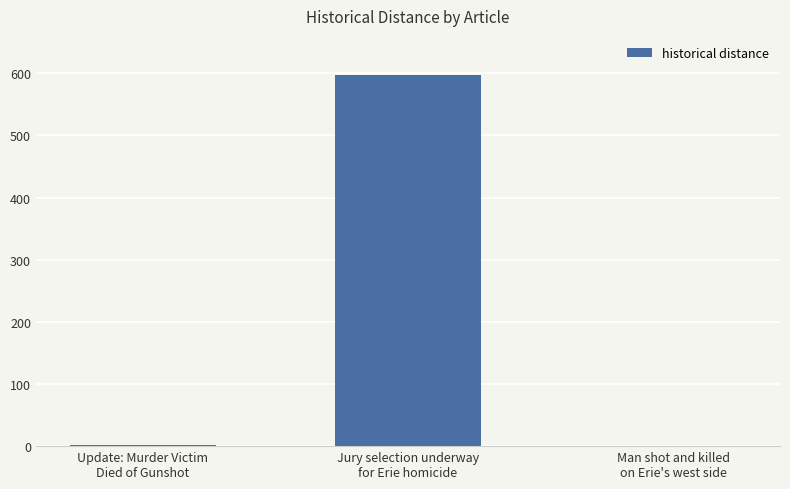

What is the greatest value displayed?

597